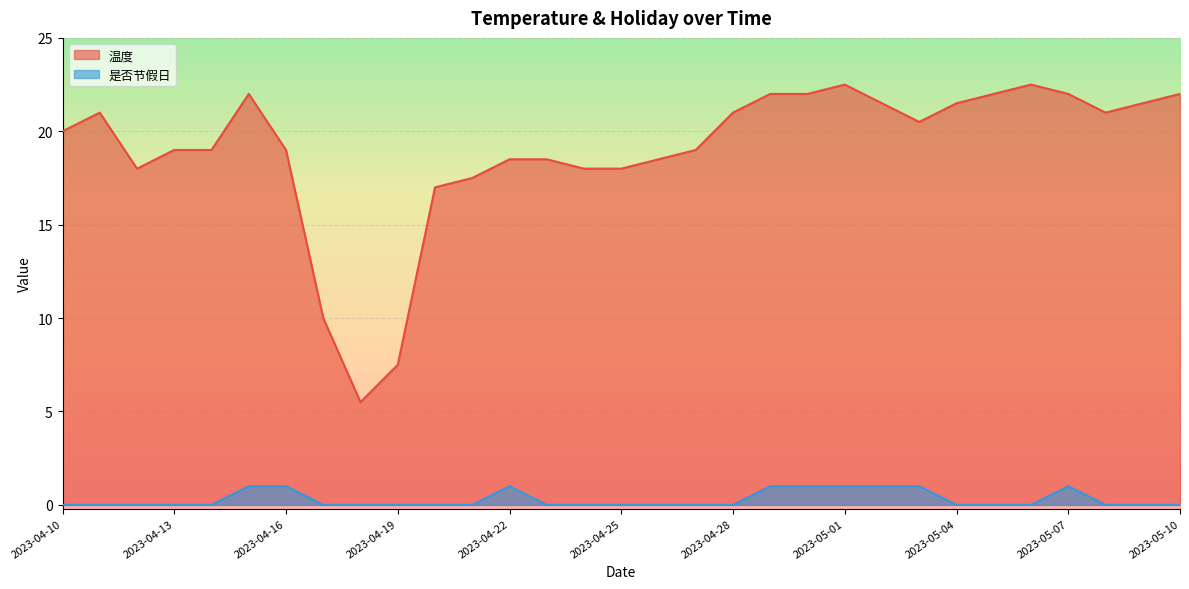

What are all the series names shown in the legend?

温度, 是否节假日